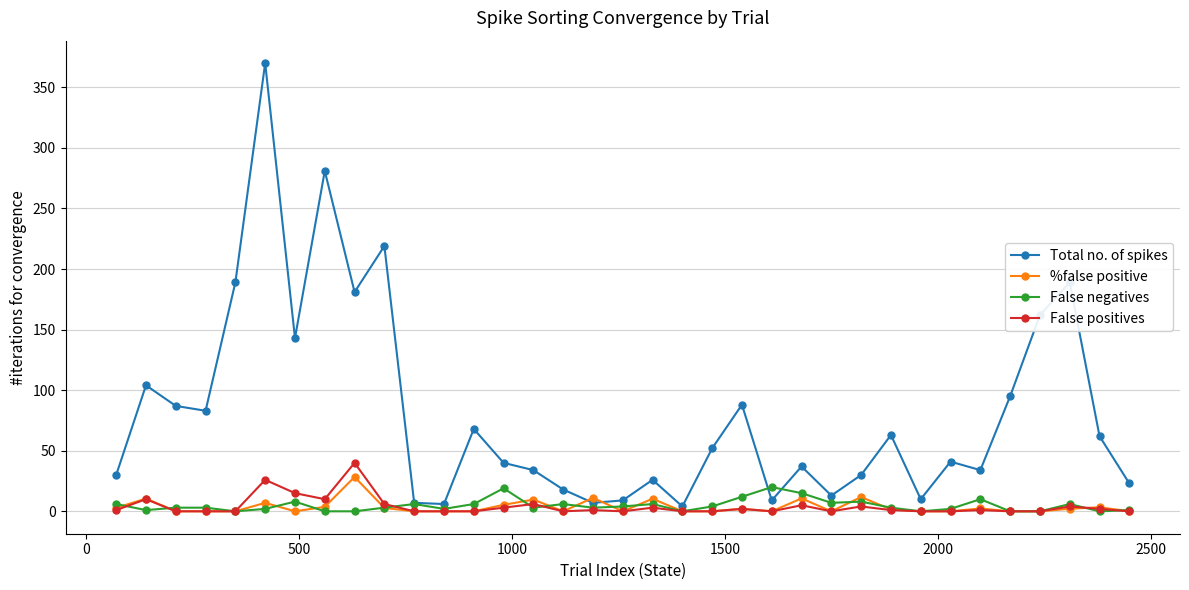

What is the greatest value displayed?

370.0